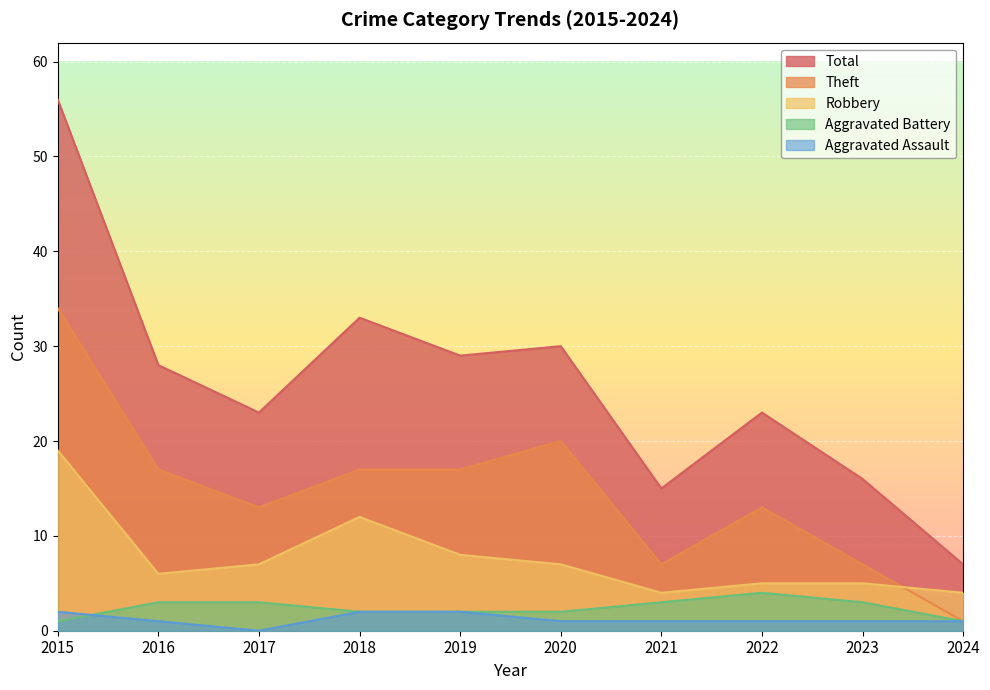

What is the total value across all series at 2022?

45